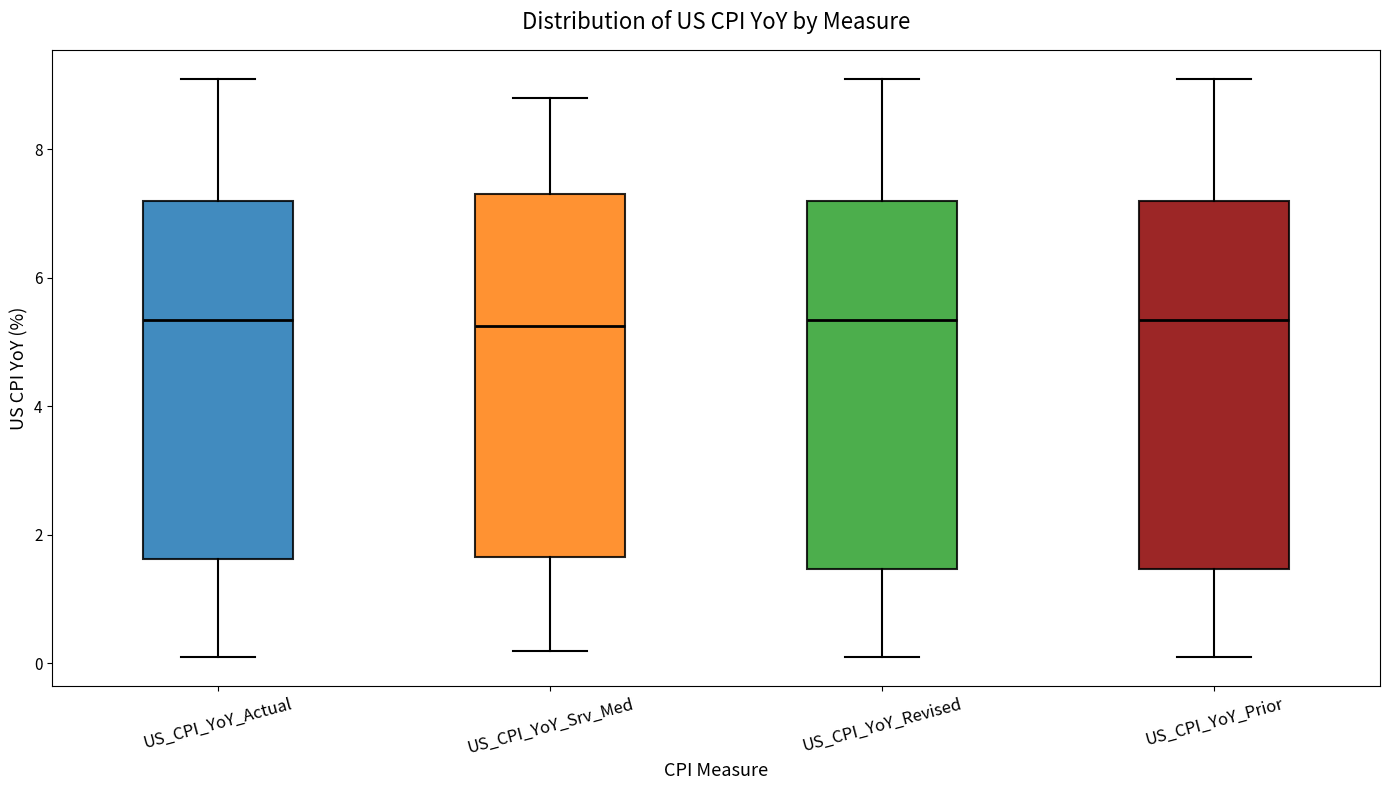

Where does the lower whisker of the box for US_CPI_YoY_Srv_Med end on the y-axis? The values are not printed on the chart, so give them approximately, as read against the axis.

0.2